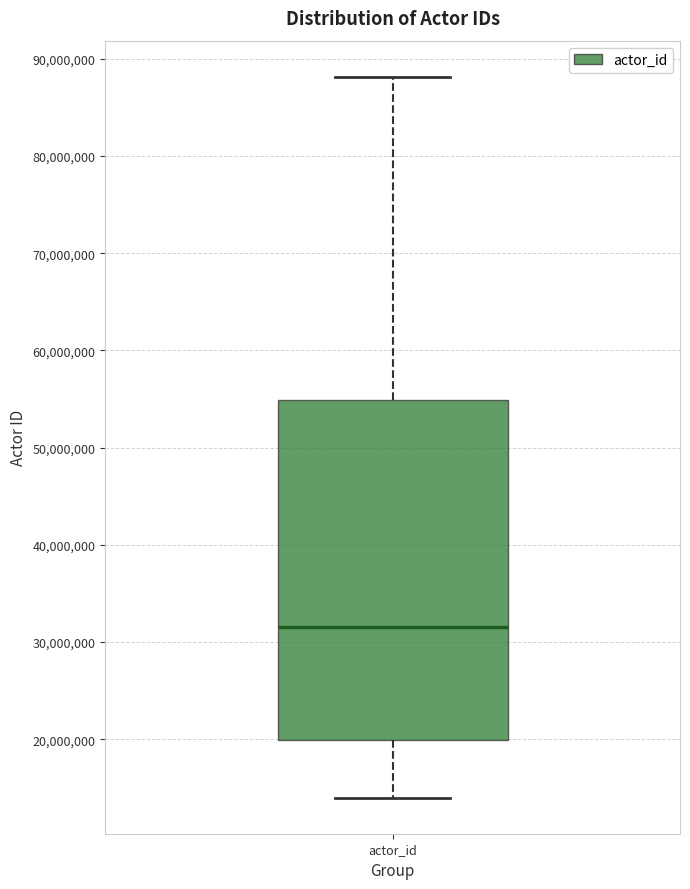

Read this box plot against the y-axis: the position of the median line, the range covered by the box, and the ends of both whiskers. The values are not printed on the chart, so give them approximately, as read against the axis.

median 32000000, box 20000000 to 55000000, whiskers 14000000 to 88000000